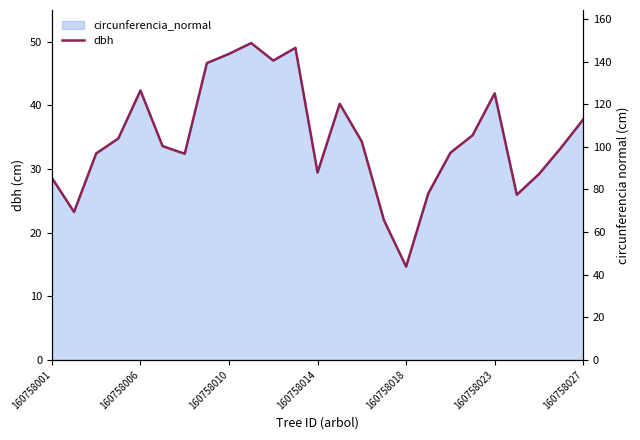

Count the number of categories in the chart.

25